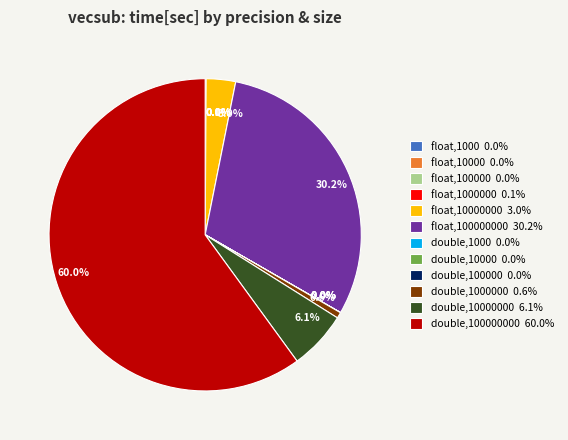

How much of the chart is everything except float,10000000 3.0%?

97.0%